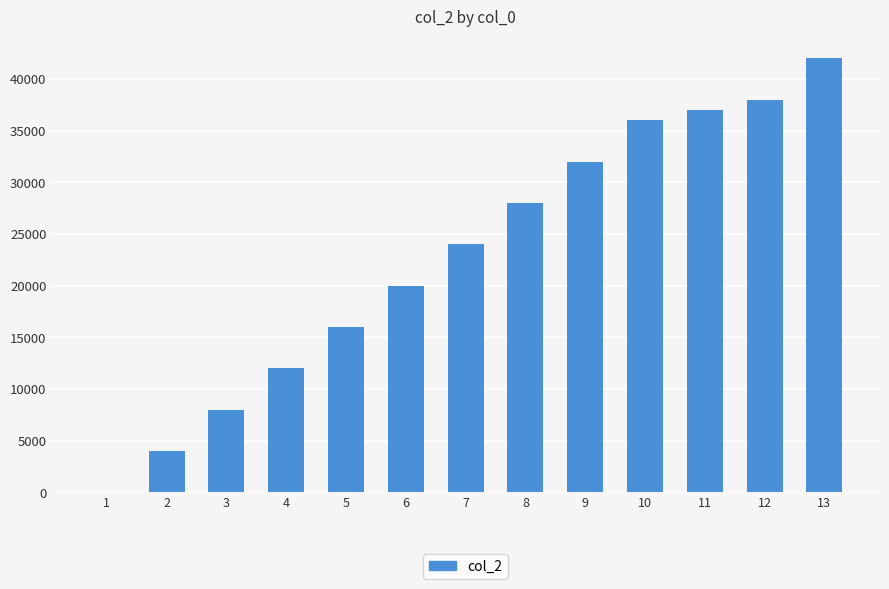

What is the change in value from 4 to 11?

+25000